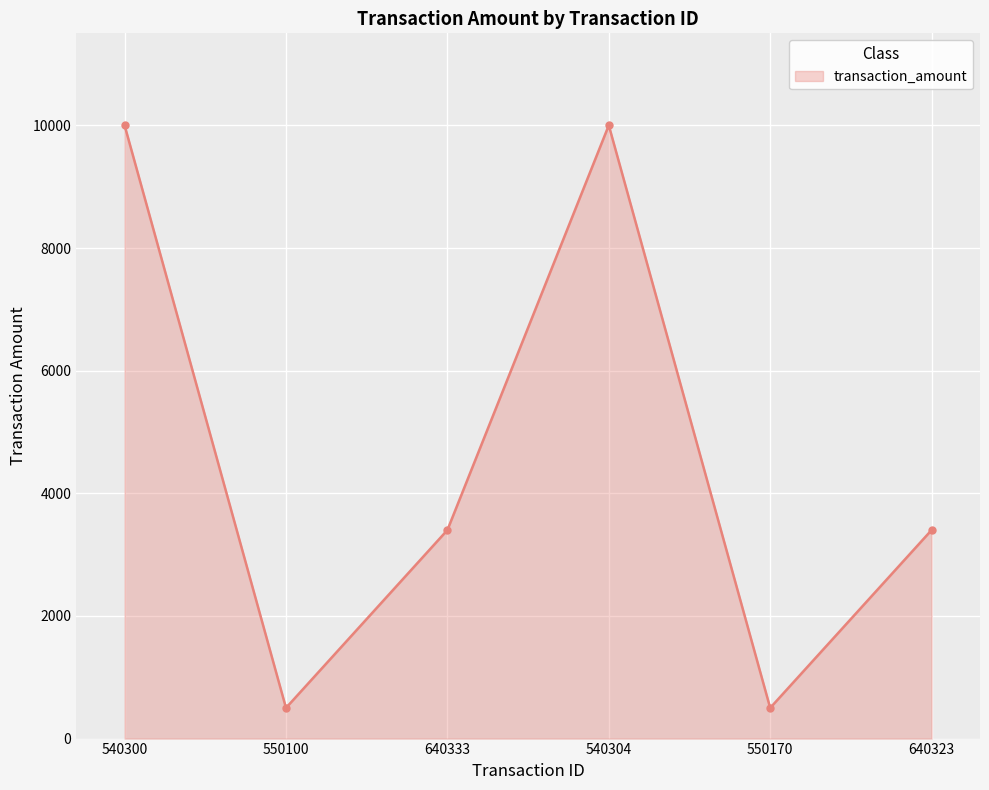

What is the maximum value shown in the chart?

10000.6